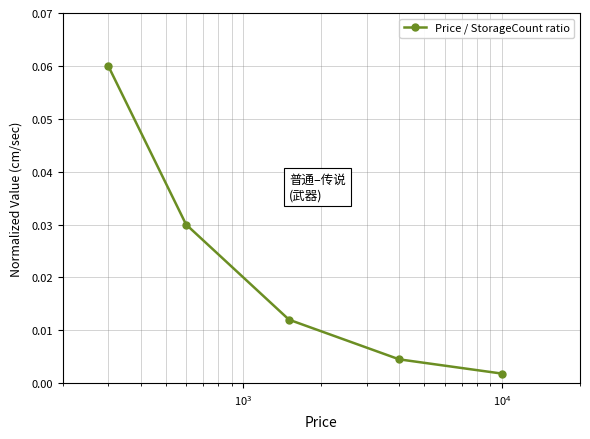

True or false: the data has more than 0 interior local peaks.

False